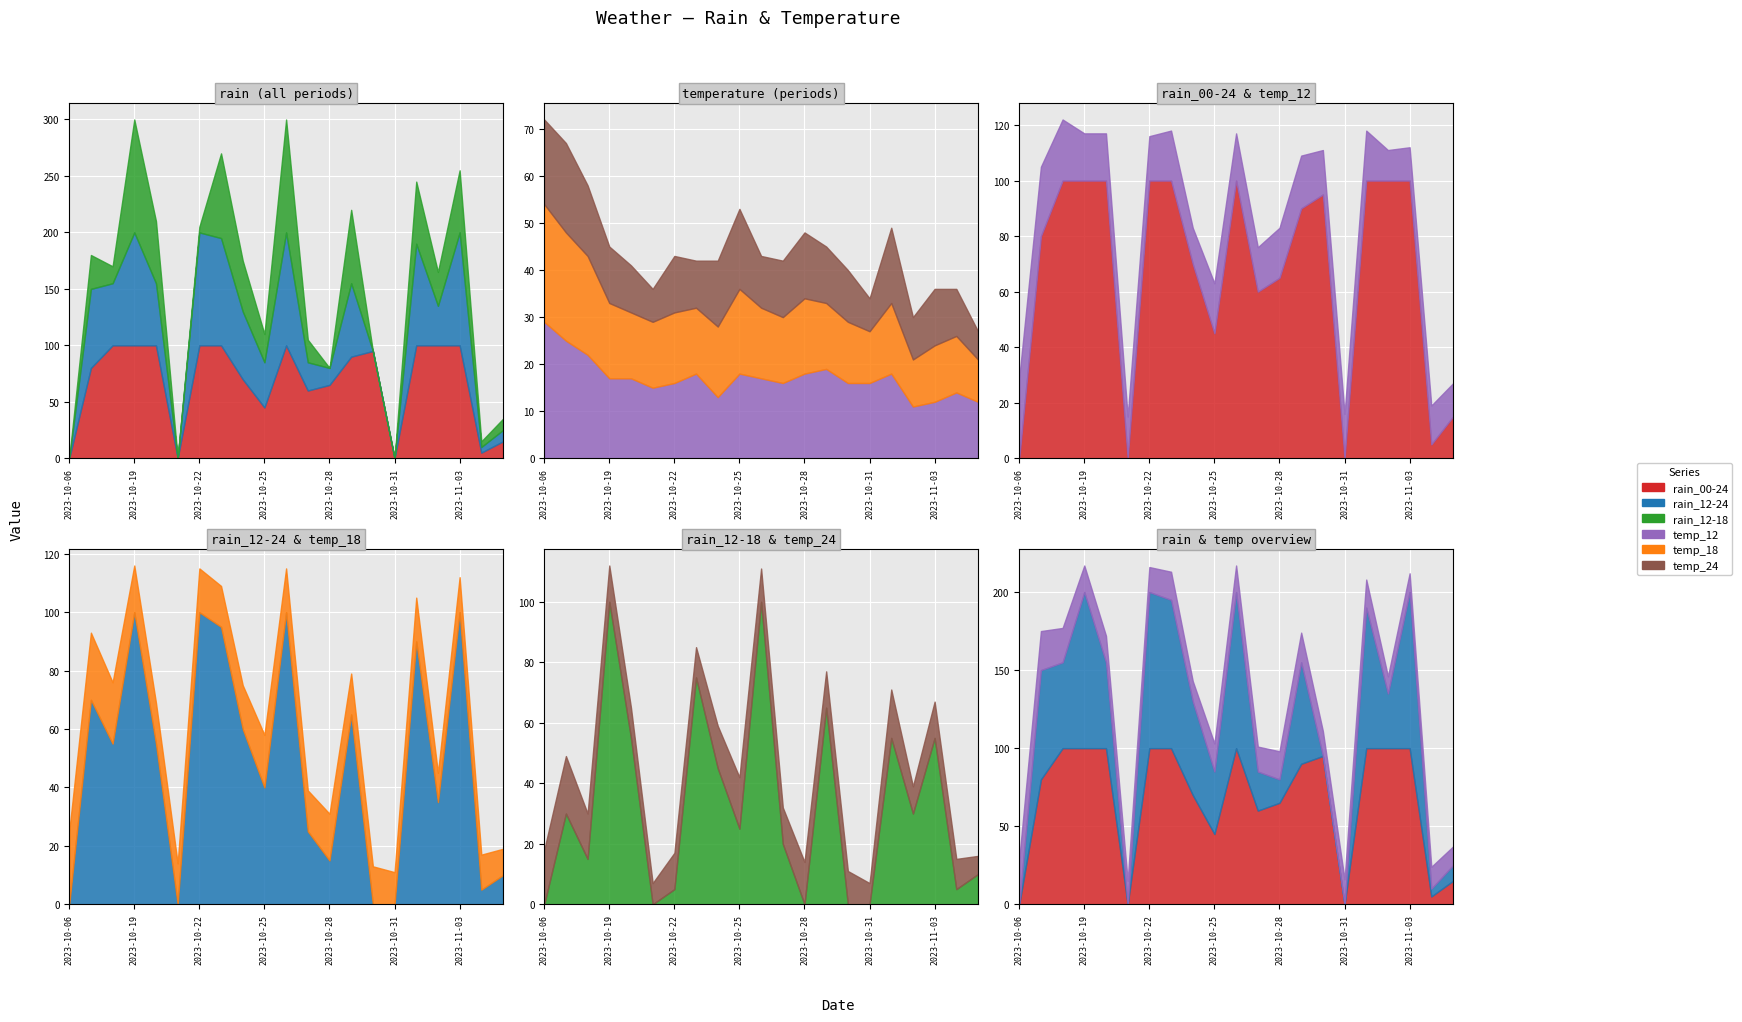

Is the value of rain_00-24 at 2023-10-23 greater than the value of rain_12-18 at 2023-11-05?

Yes